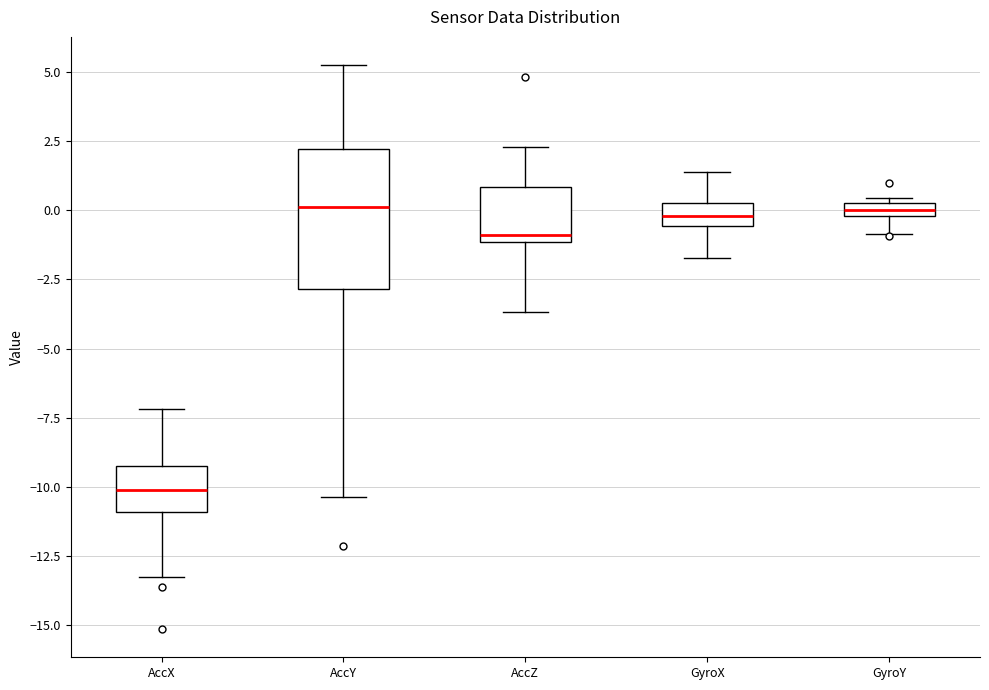

Where does the lower whisker of the box for AccY end on the y-axis? The values are not printed on the chart, so give them approximately, as read against the axis.

-10.5